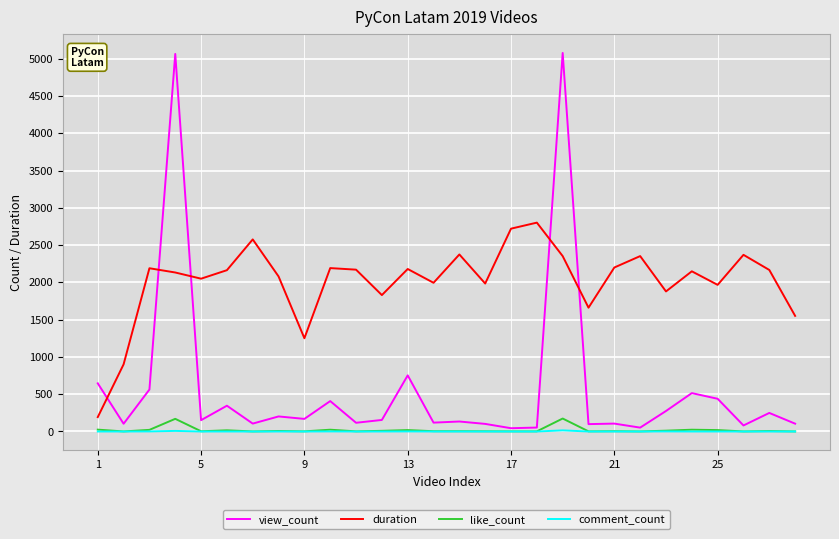

What is the highest value of the like_count series?

174